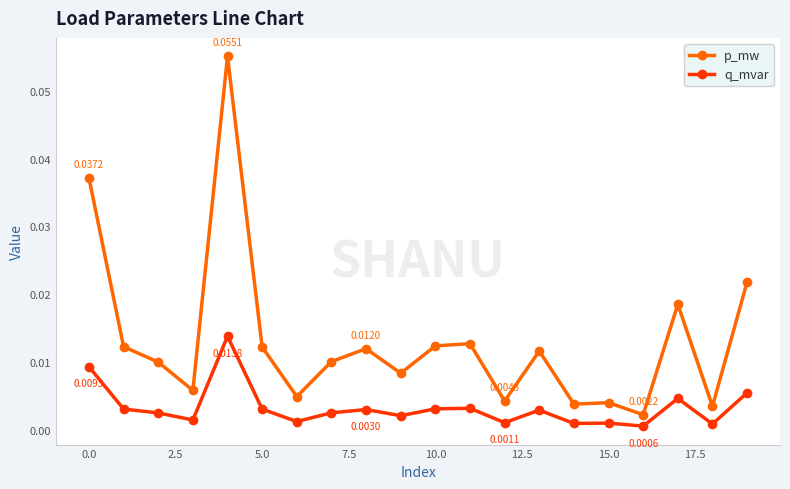

True or false: q_mvar and p_mw cross at least once.

False